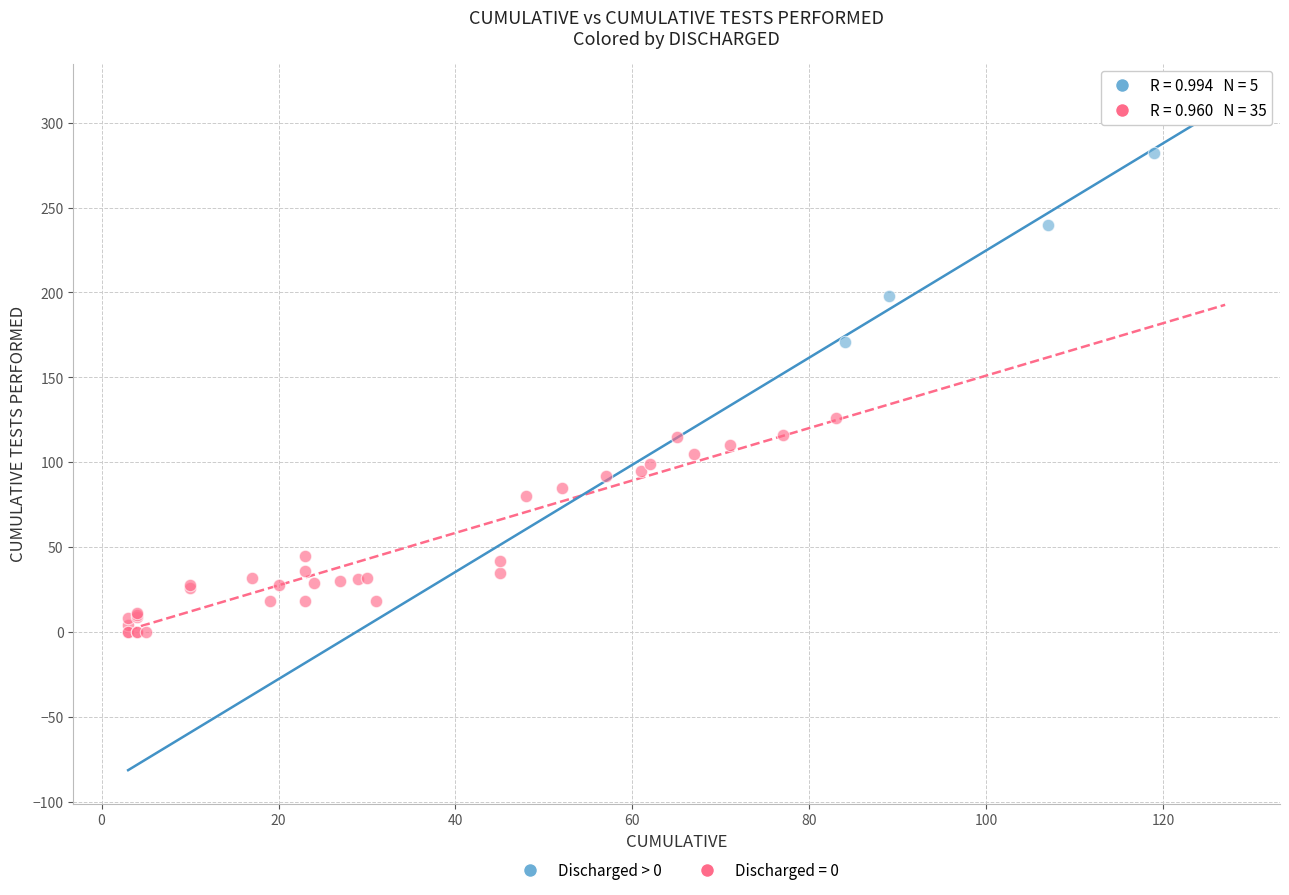

Which series has the widest spread of Y values?

Discharged > 0